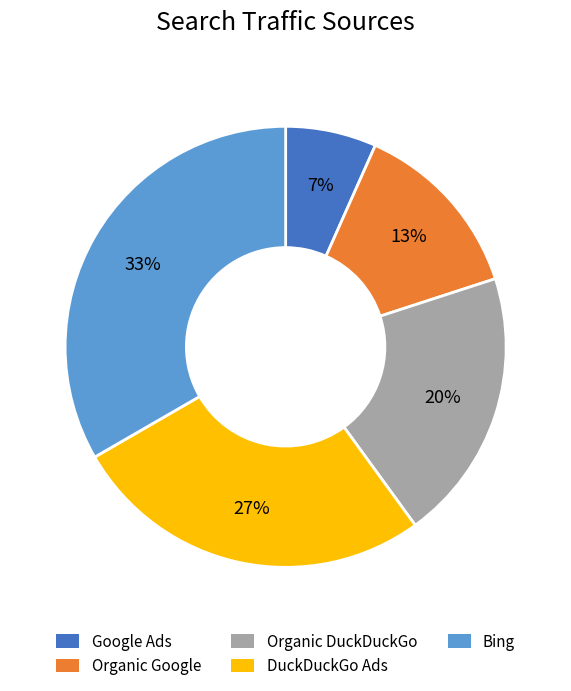

To the nearest percent, what is the combined percentage of Organic DuckDuckGo and Organic Google?

33%